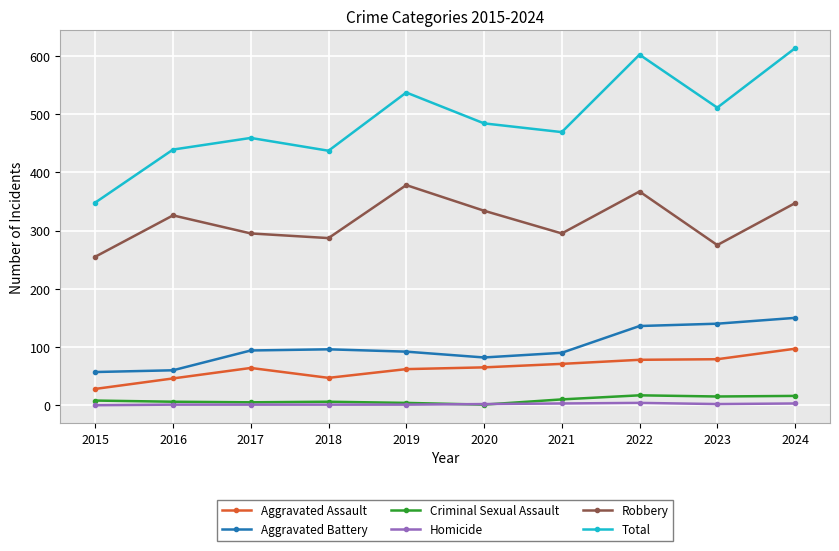

What is the maximum value for Robbery?

378